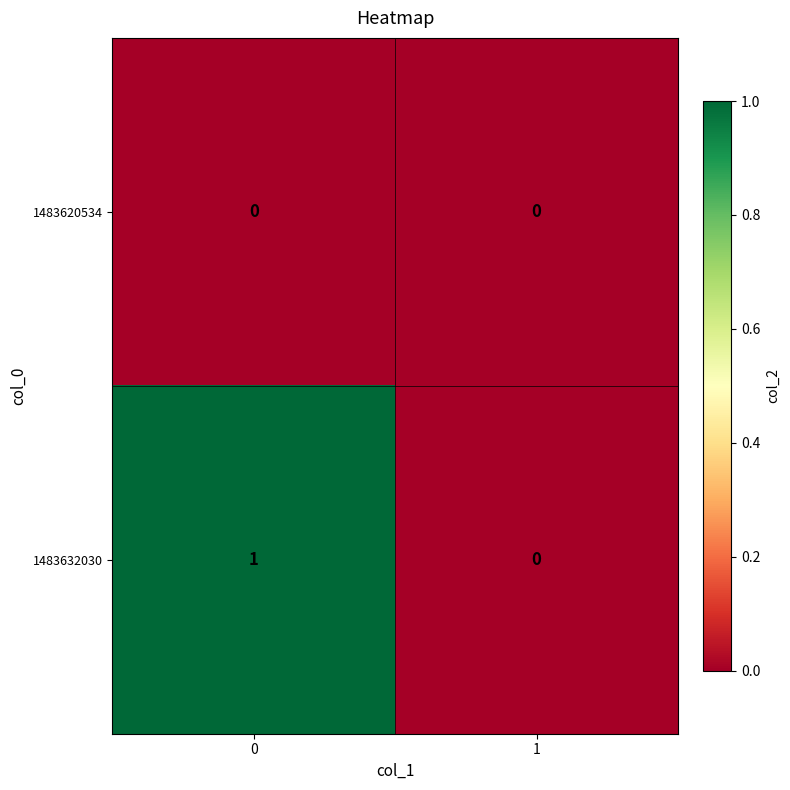

Rank the series by their average value, from highest to lowest.

1483632030, 1483620534